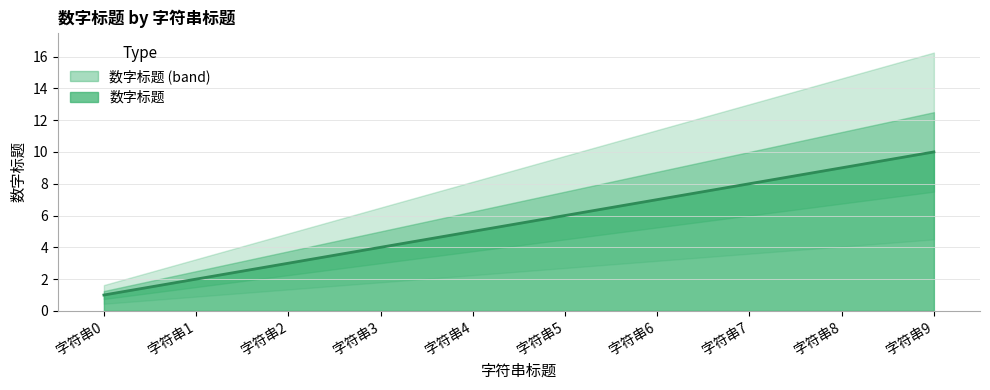

True or false: there are more than 2 points higher than both neighbors.

False